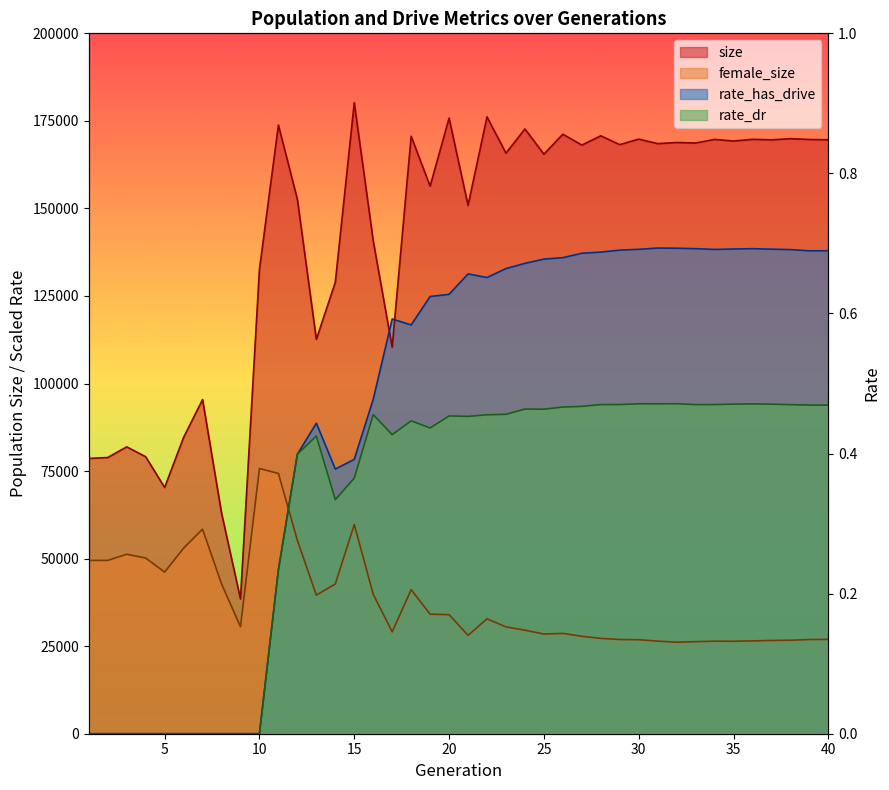

True or false: size and rate_has_drive cross at least once.

True